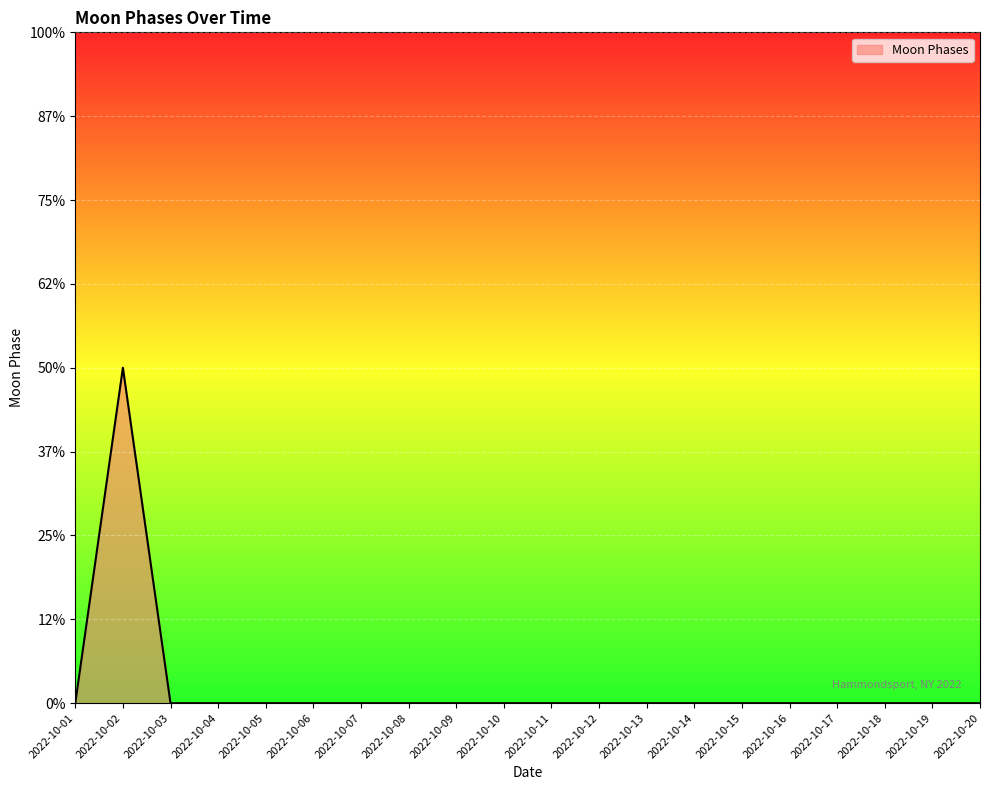

Does the chart display data point markers on the line(s)?

No